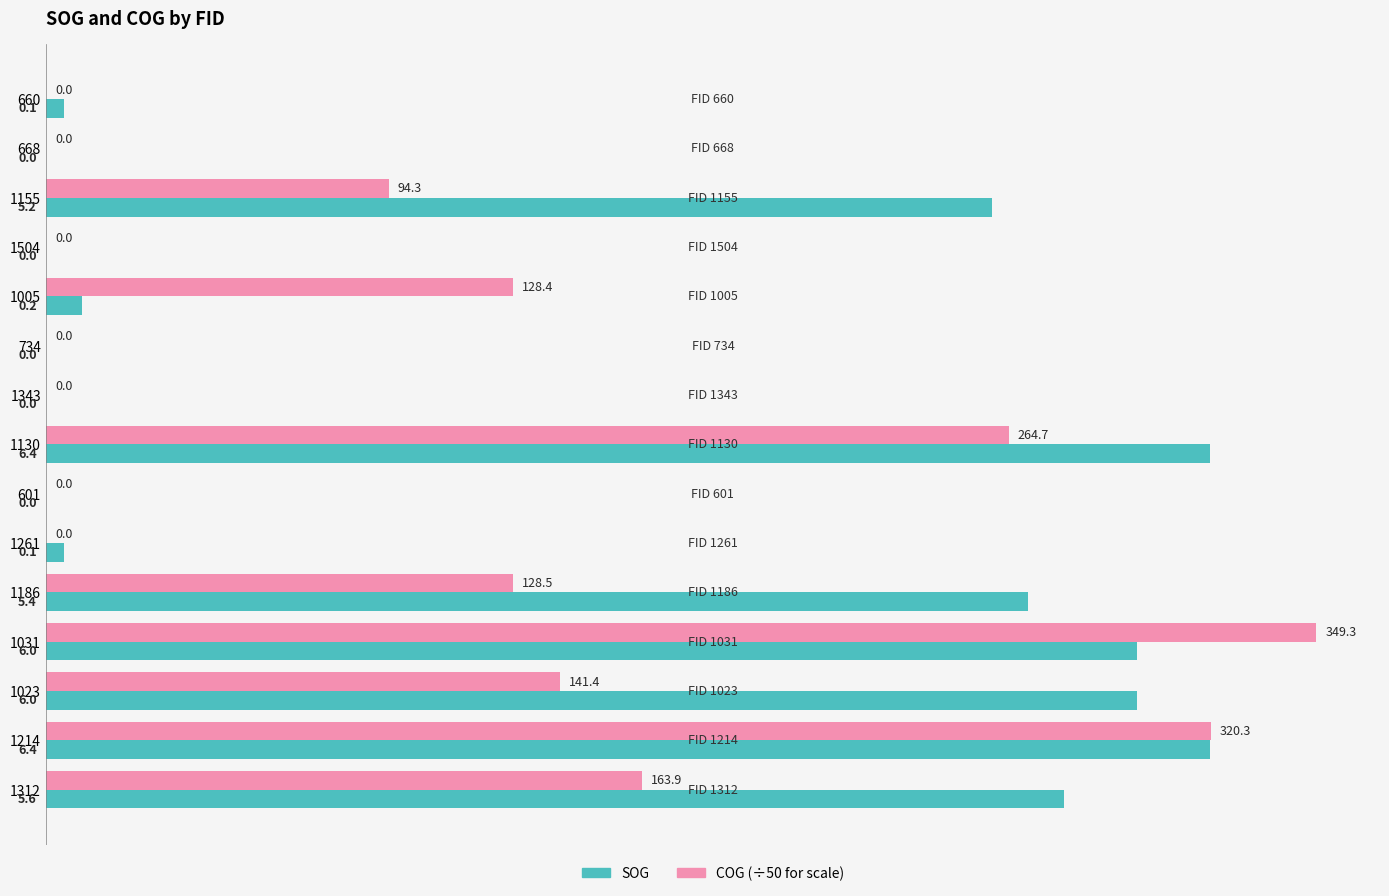

At which category is the sum across all series the highest?

1031